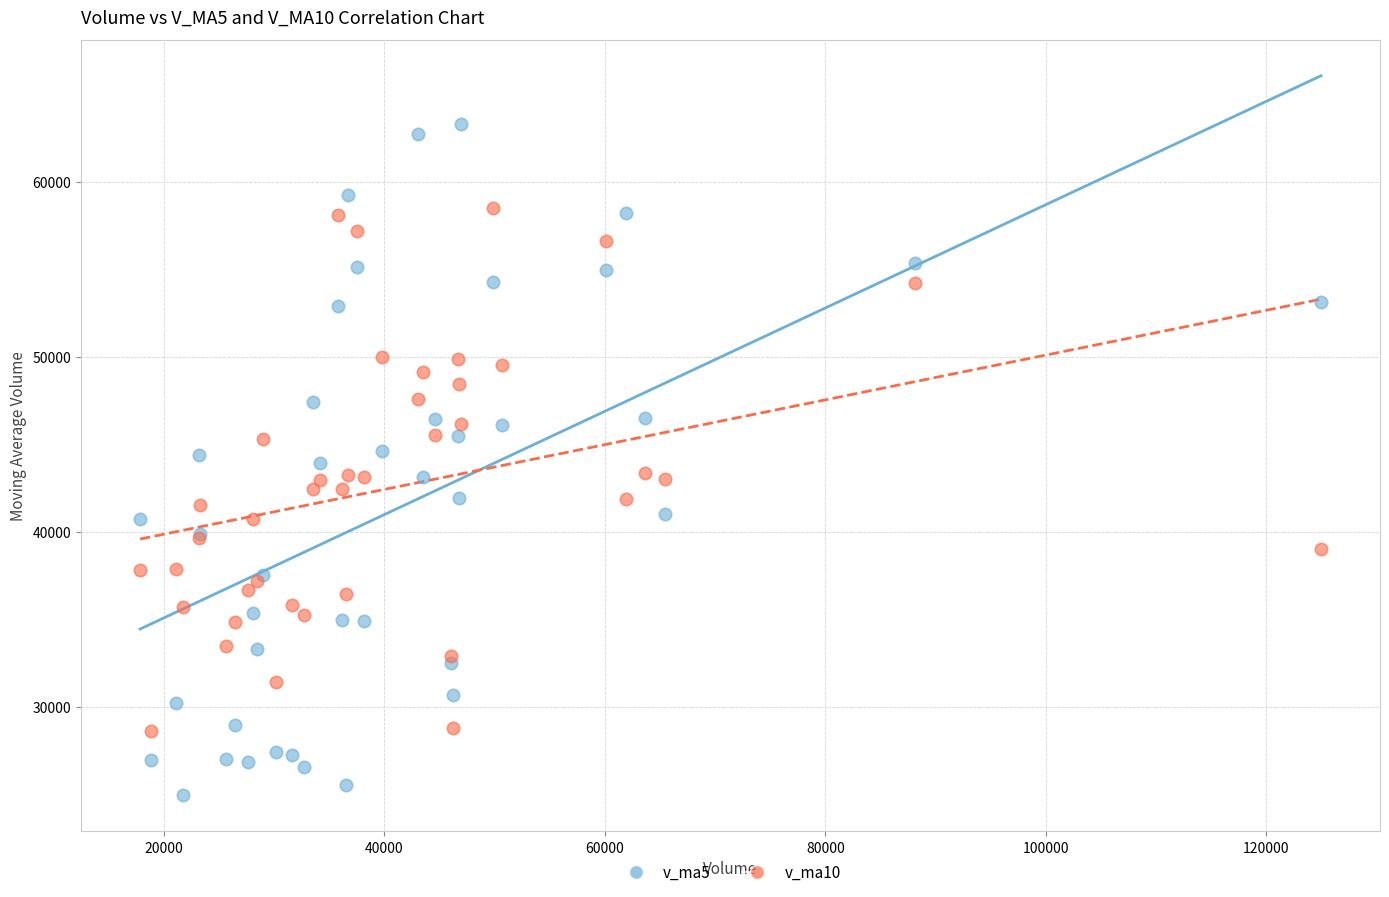

What is the X range (max minus min) for the scatter plot?

107135.8